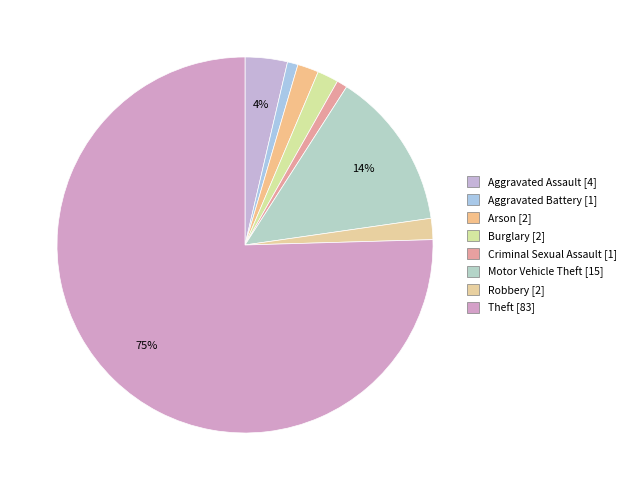

How many slices are in this pie chart?

8